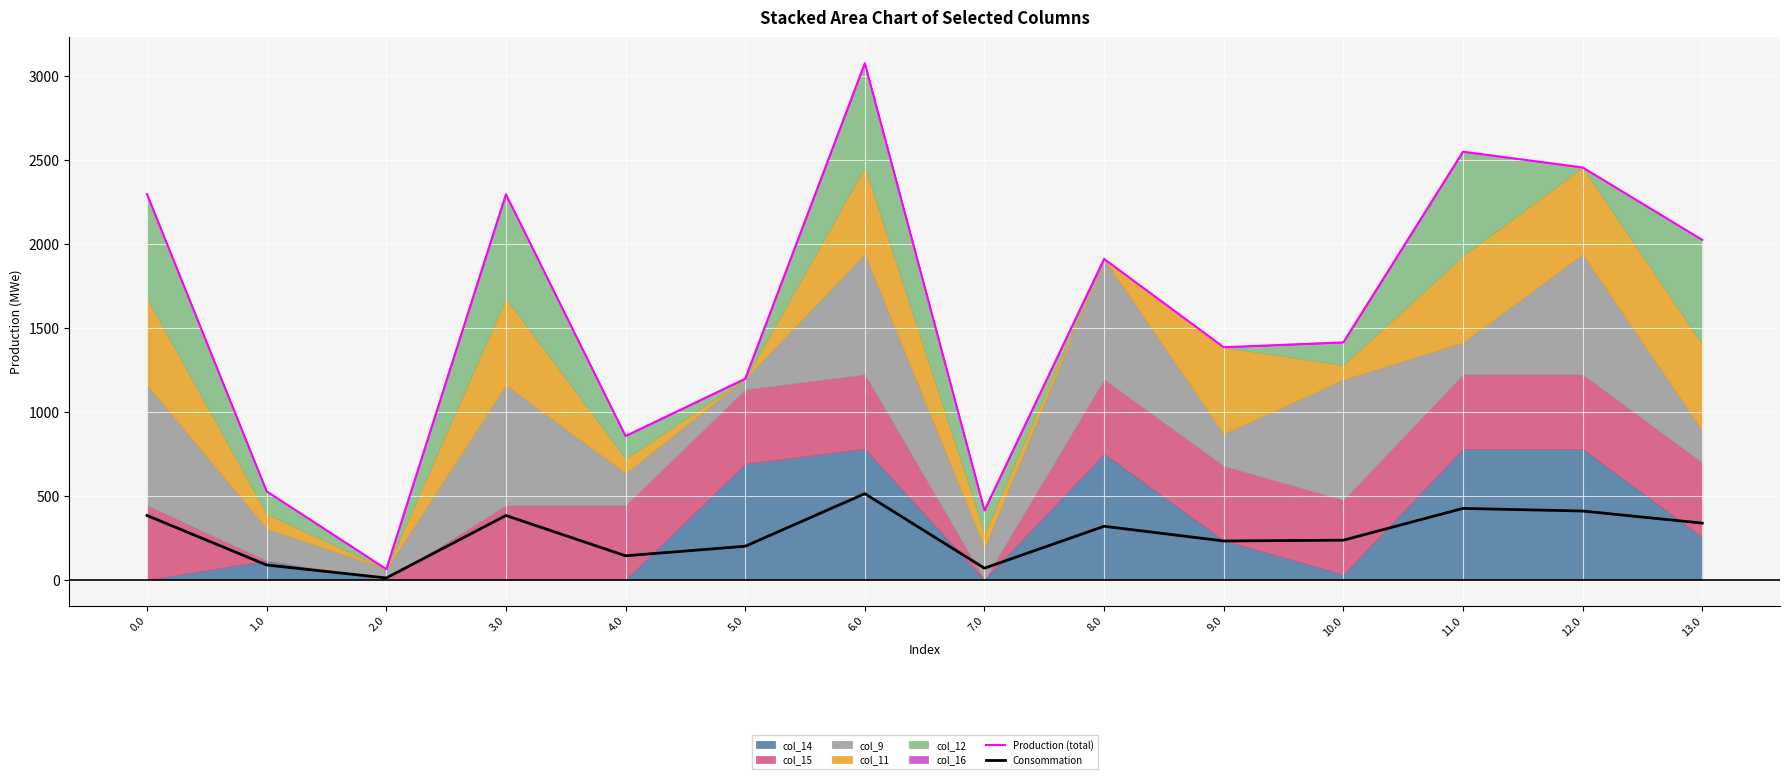

How many interior local valleys does the Production (total) series have?

4